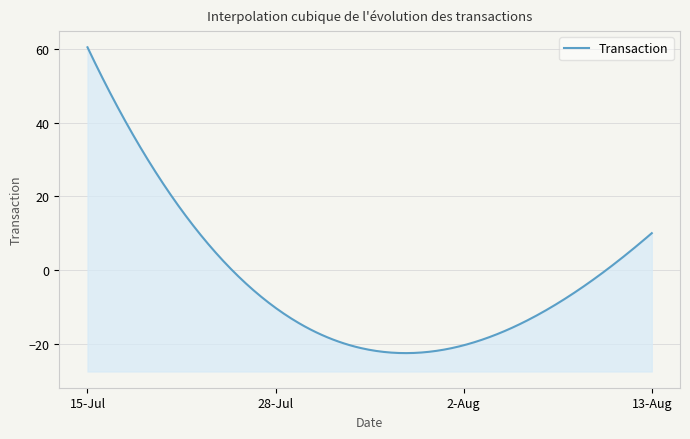

Count the number of data series in this chart.

1